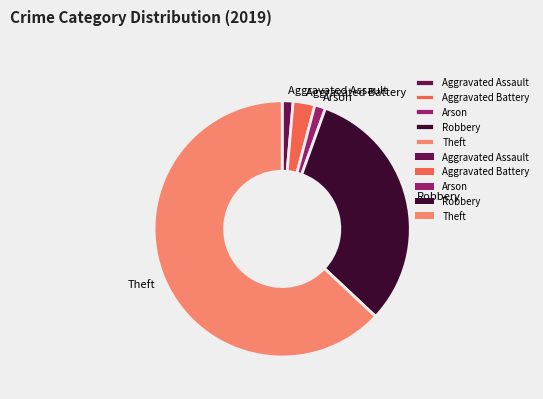

The Arson slice represents 14% of the pie. True or false?

False